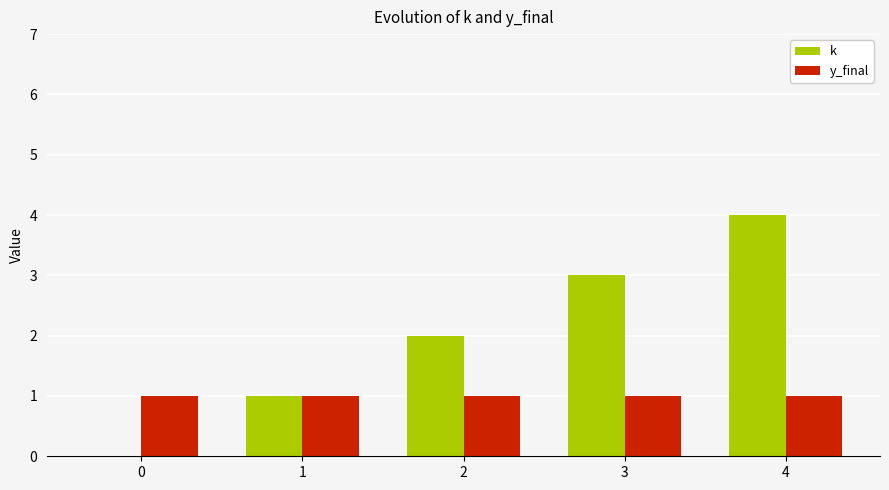

How many positive values does the k series have?

4